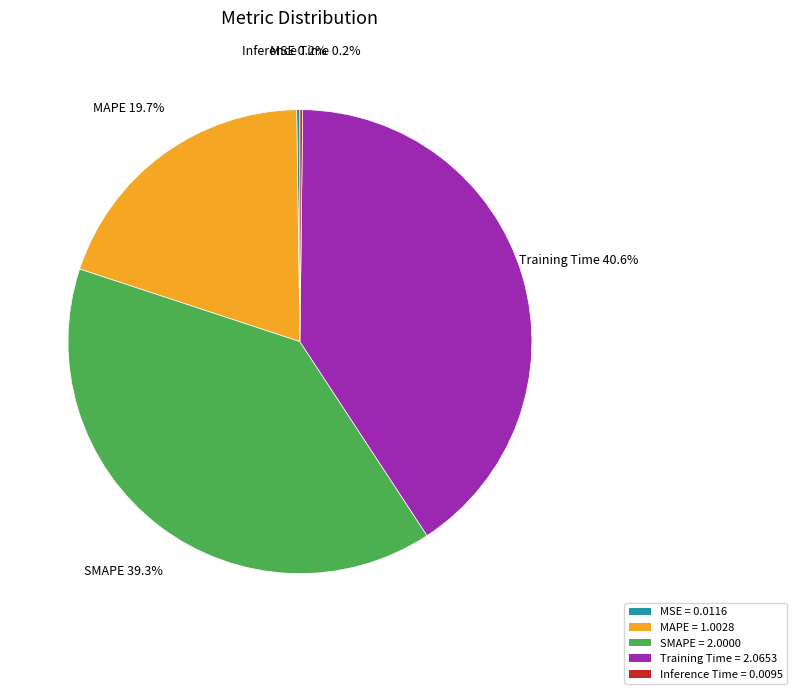

What percentage do MAPE and SMAPE together represent?

59.0%